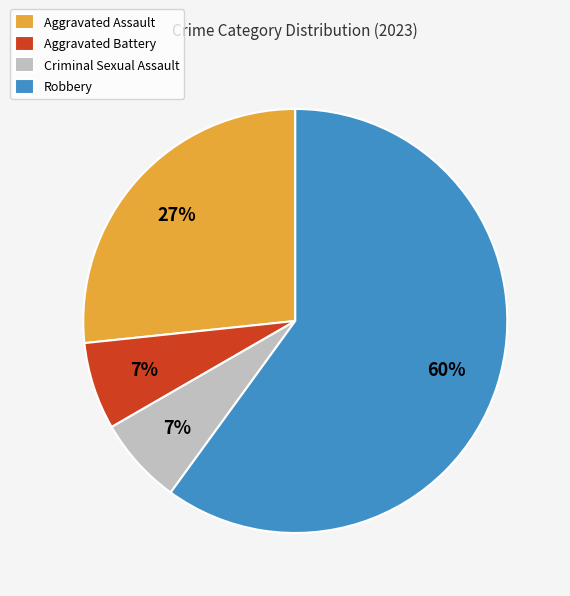

To the nearest percent, what is the average slice percentage?

25%